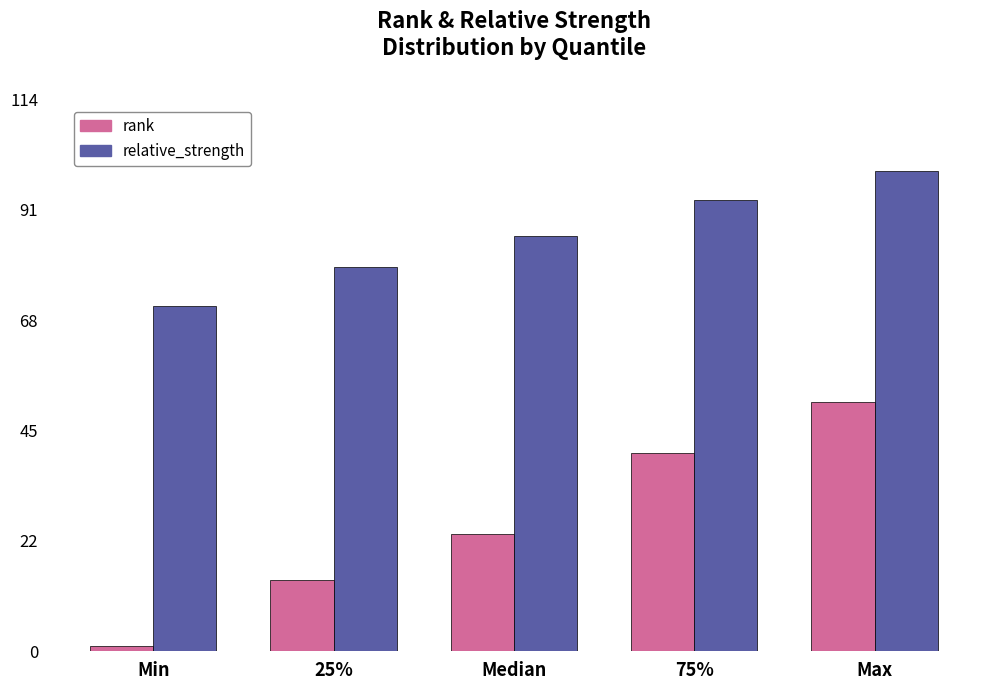

Which series has the widest spread of values?

rank